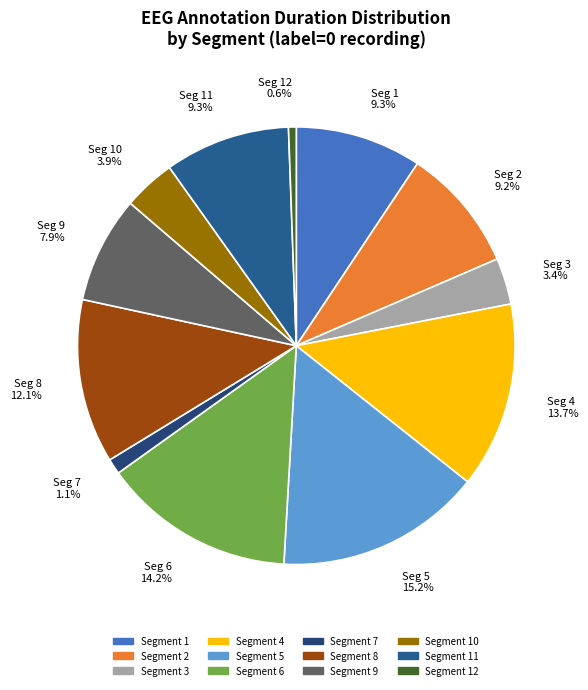

Which category has the smallest portion of the pie?

Seg 12 0.6%